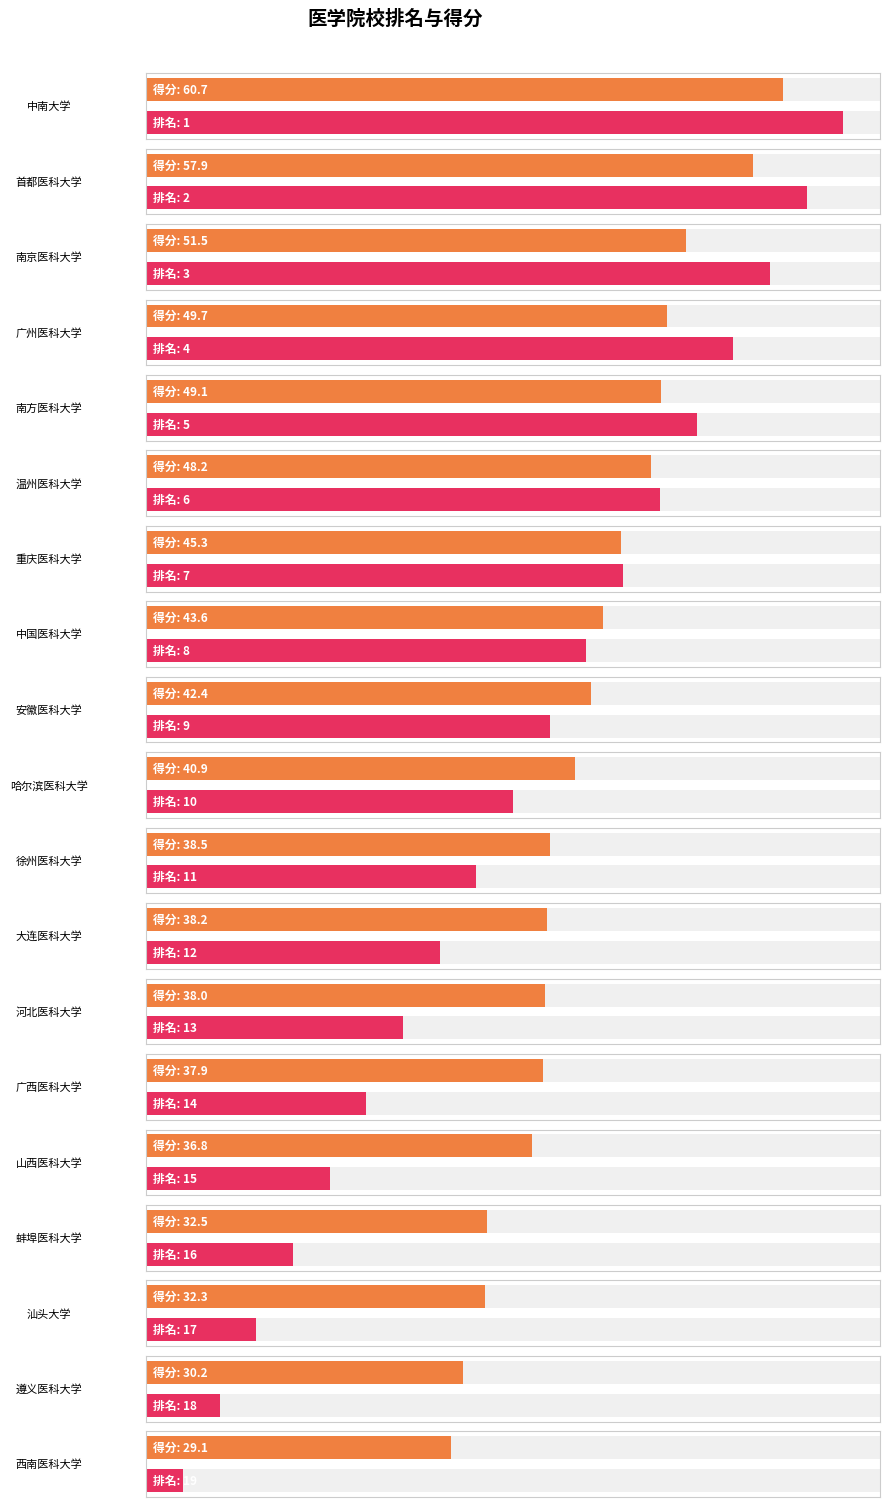

Reading left to right, what are all the values shown in this chart?

排名: 1.0	2.0	3.0	4.0	5.0	6.0	7.0	8.0	9.0	10.0	11.0	12.0	13.0	14.0	15.0	16.0	17.0	18.0	19.0
得分: 60.7	57.9	51.5	49.7	49.1	48.2	45.3	43.6	42.4	40.9	38.5	38.2	38.0	37.9	36.8	32.5	32.3	30.2	29.1